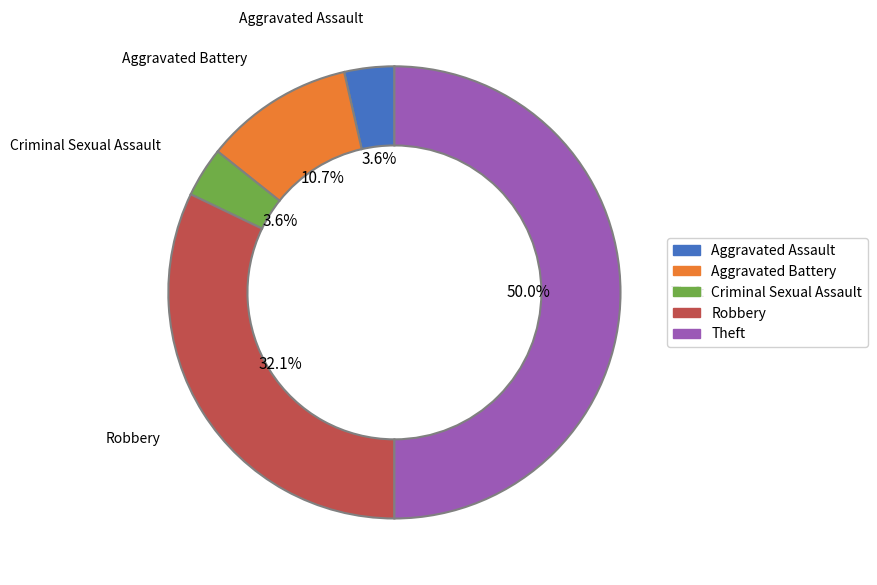

How many segments does this pie chart have?

5